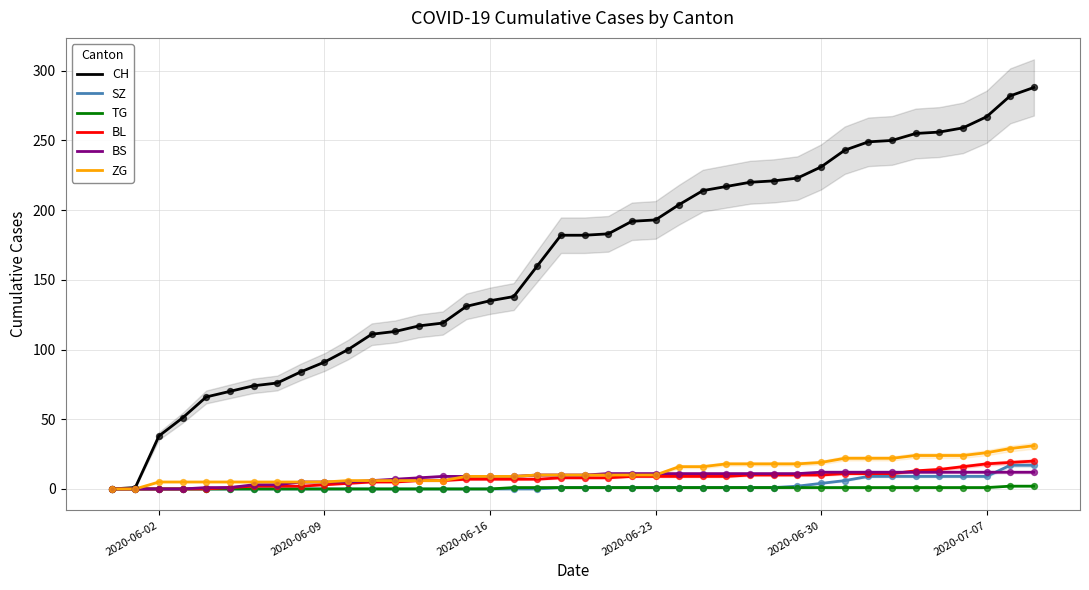

Which series reaches the minimum Y coordinate?

CH